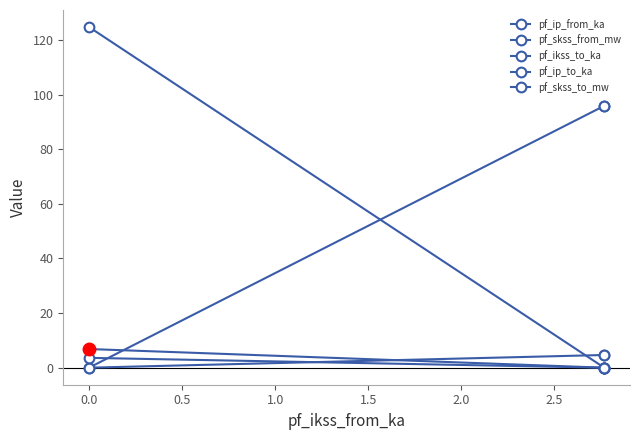

What is the maximum value for pf_skss_to_mw?

124.8